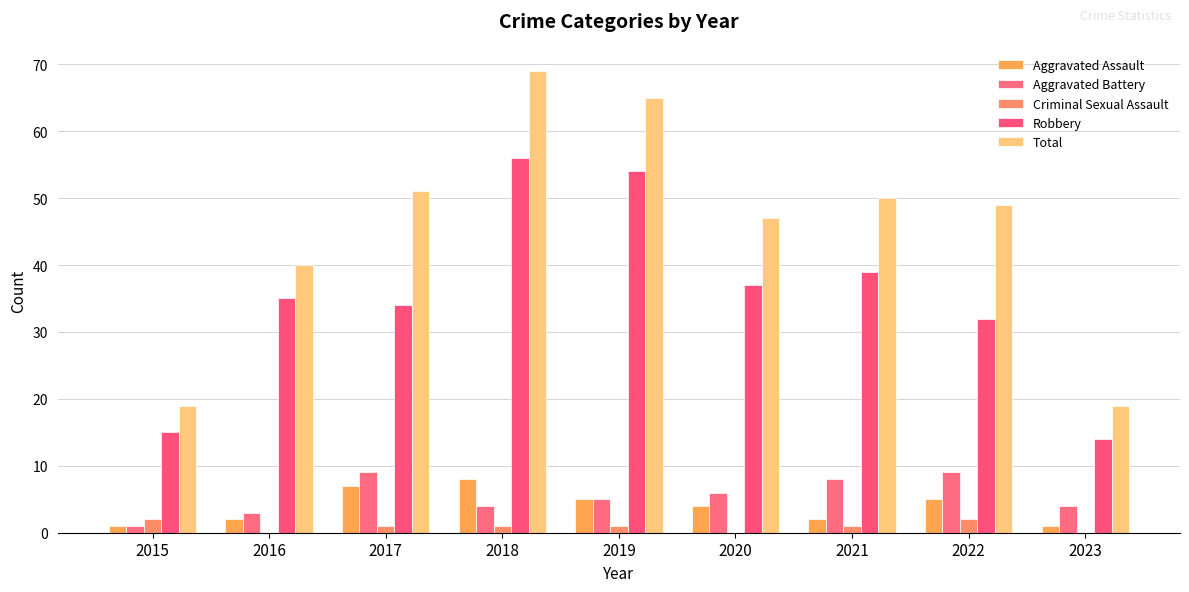

What is the minimum value for Aggravated Assault?

1